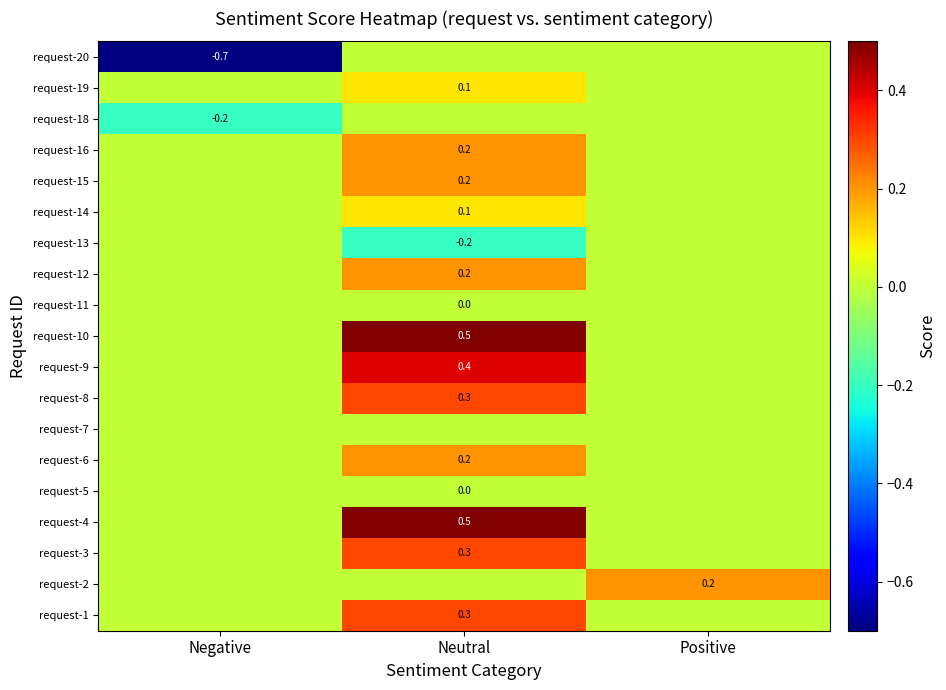

The request-9 series shows 0.4 at Neutral. True or false?

True